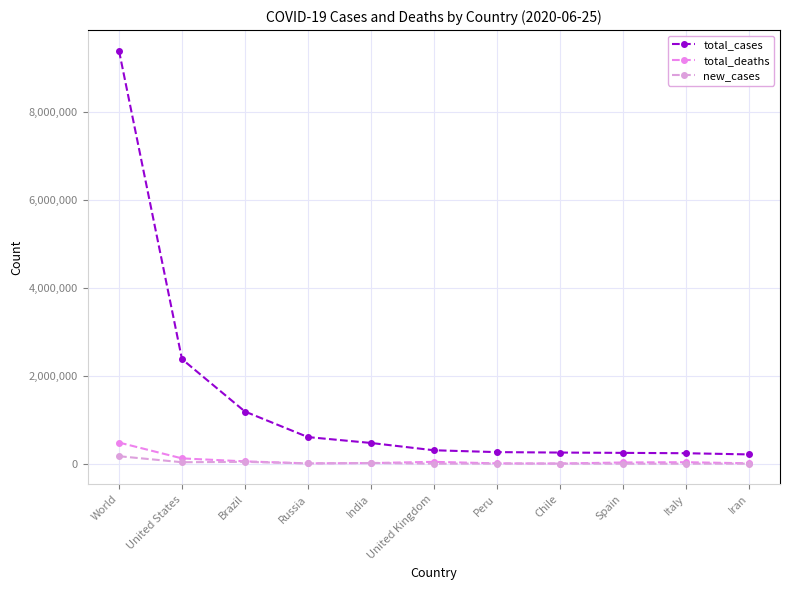

How many lines are shown in the chart?

3